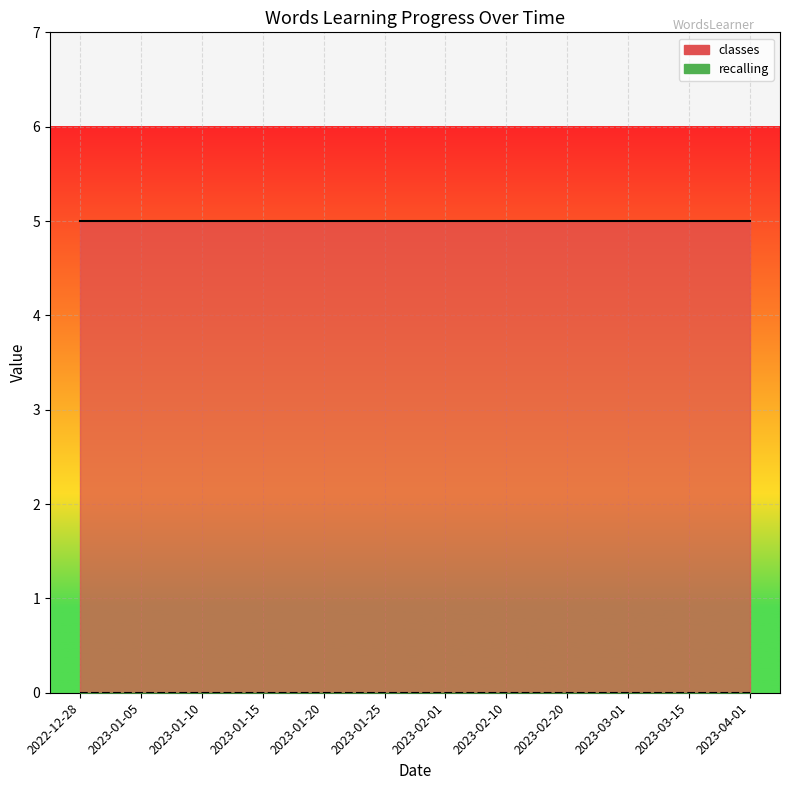

What is the sum of the classes values at 2022-12-28 and 2022-12-28?

10